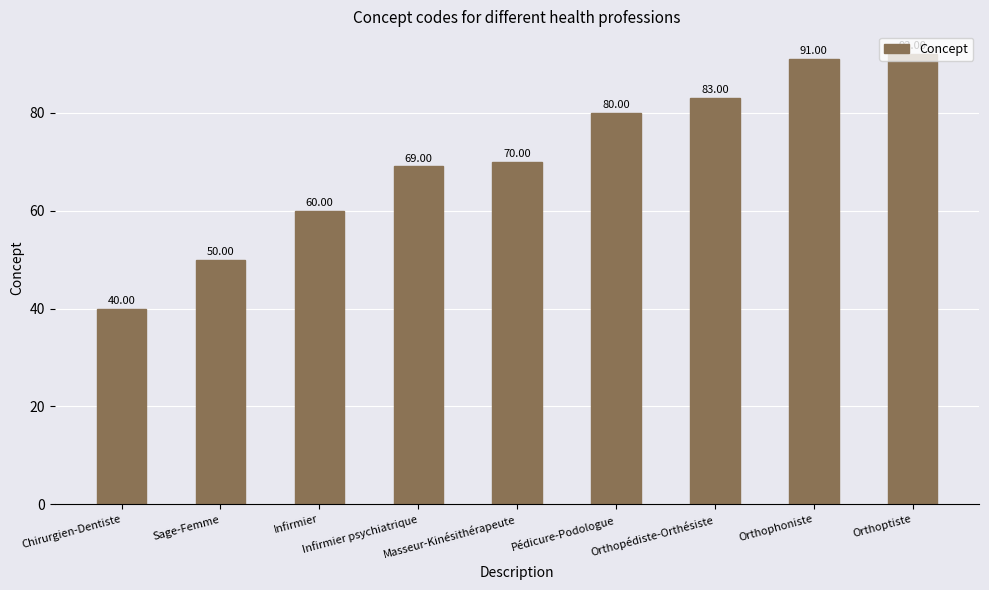

What is the change in value from Pédicure-Podologue to Orthopédiste-Orthésiste?

+3